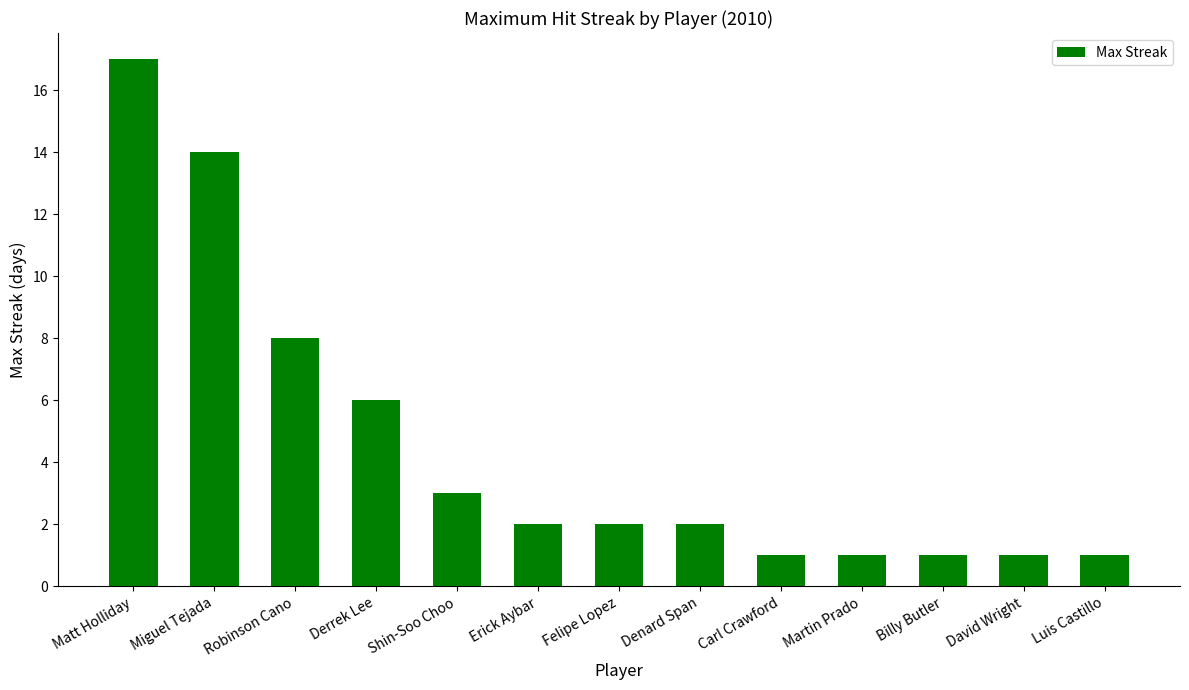

What is the difference between the values at Felipe Lopez and Derrek Lee?

4